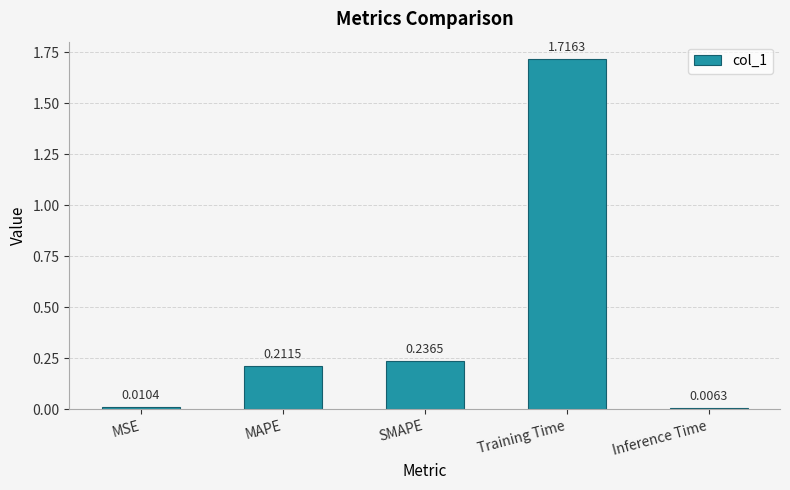

Rank the categories by value from lowest to highest.

Inference Time, MSE, MAPE, SMAPE, Training Time